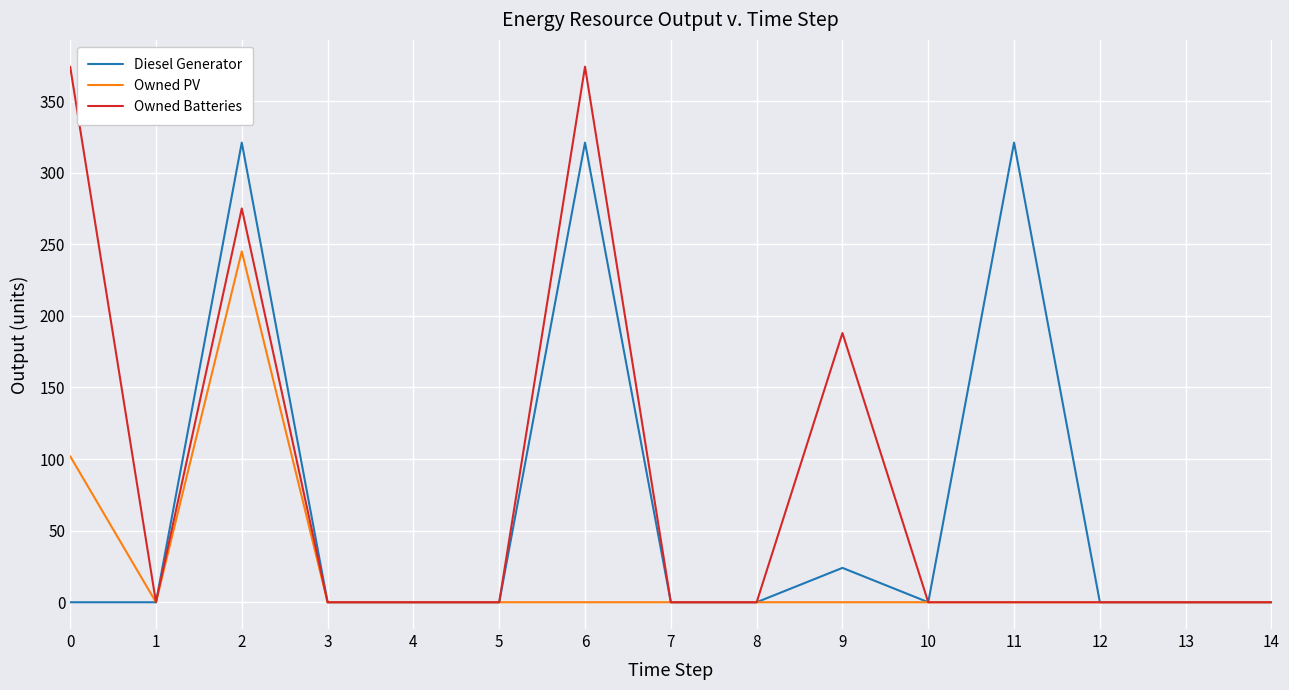

What are all the series names shown in the legend?

Diesel Generator, Owned PV, Owned Batteries